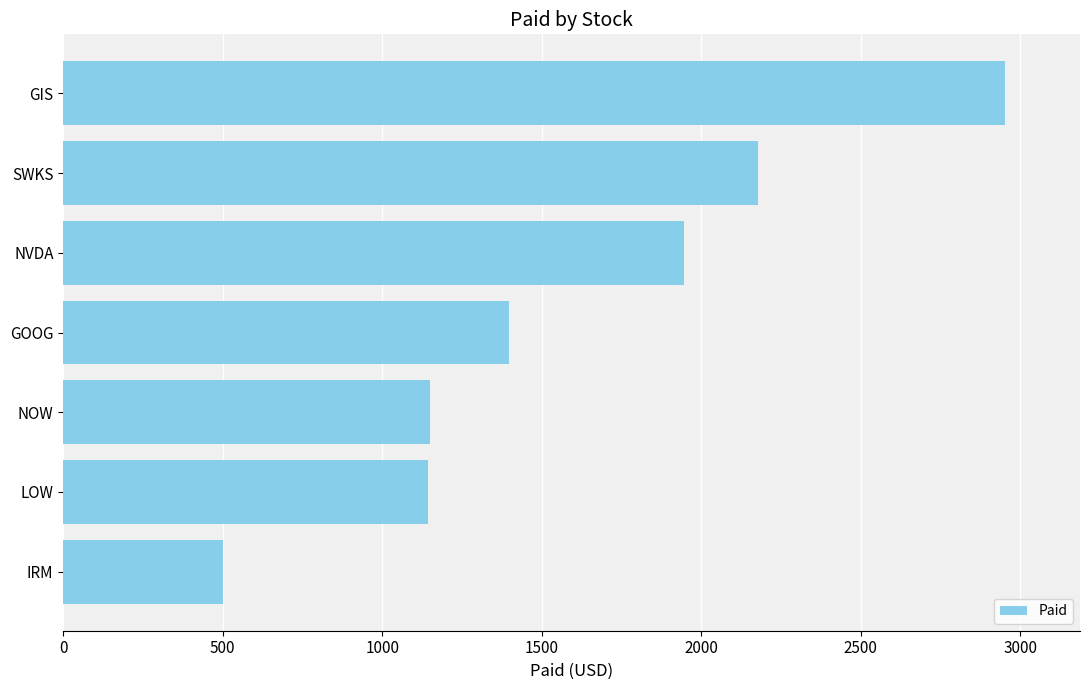

What is the label of the 6th bar from the bottom?

SWKS